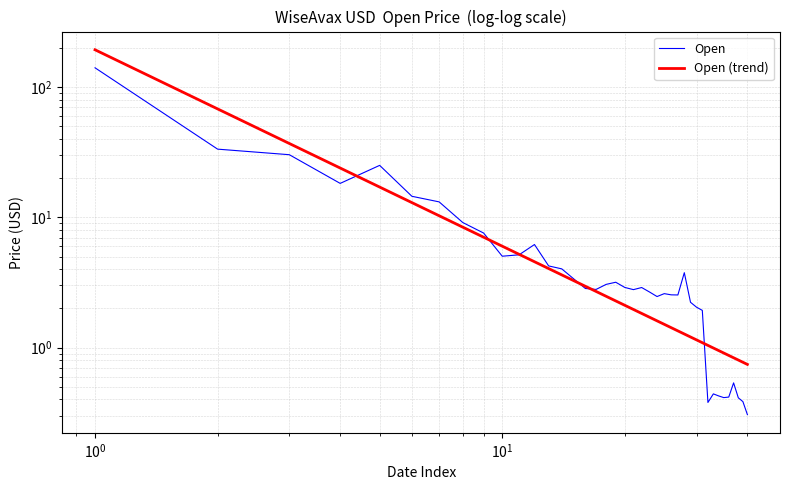

How many interior local valleys does the Open series have?

8